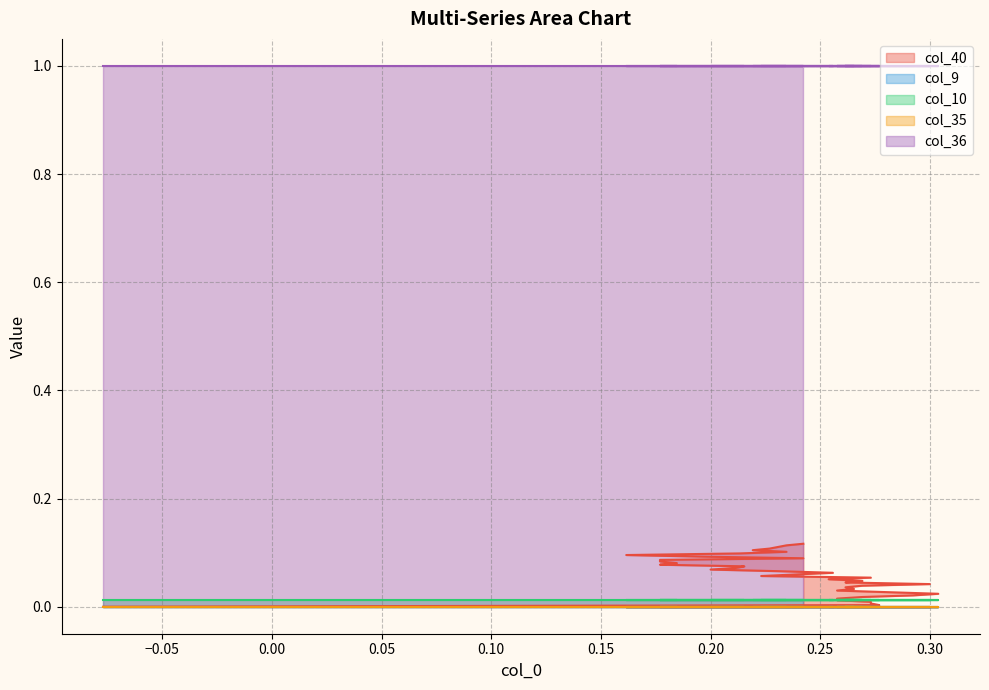

Is it true that col_36 equals 1.0 at 14?

True